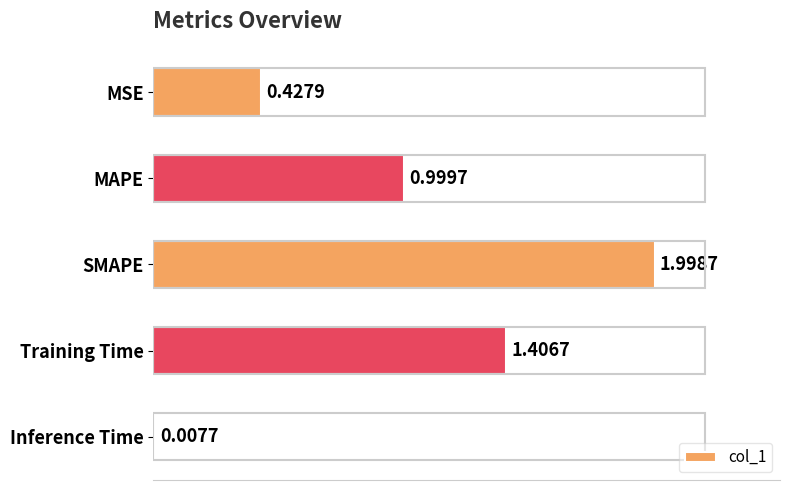

List the labels in order of value, largest first.

SMAPE, Training Time, MAPE, MSE, Inference Time